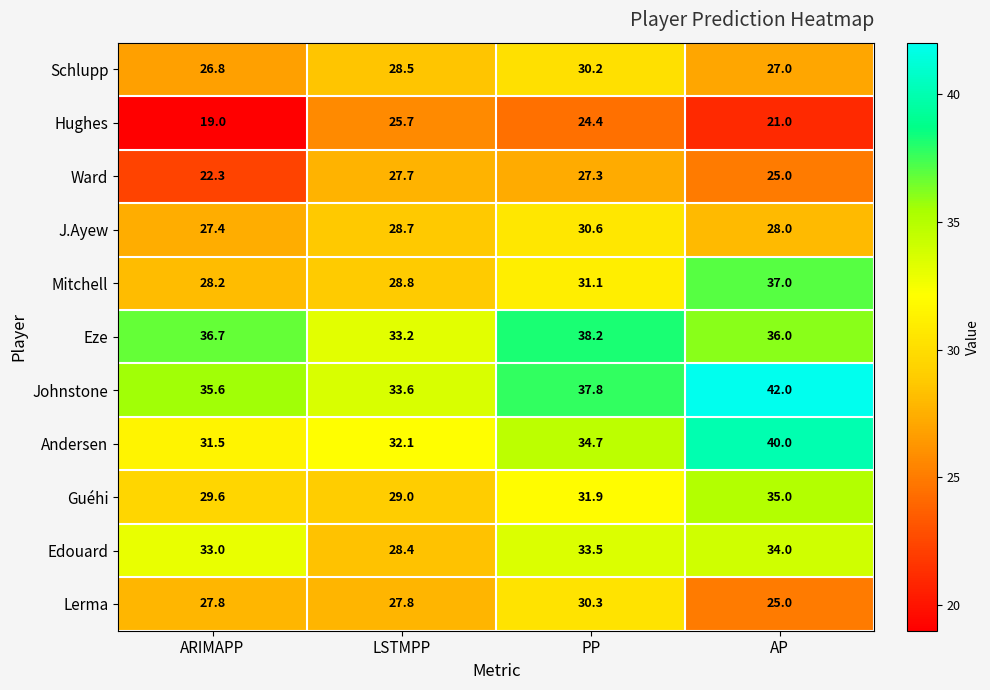

What is the smallest value displayed?

19.0